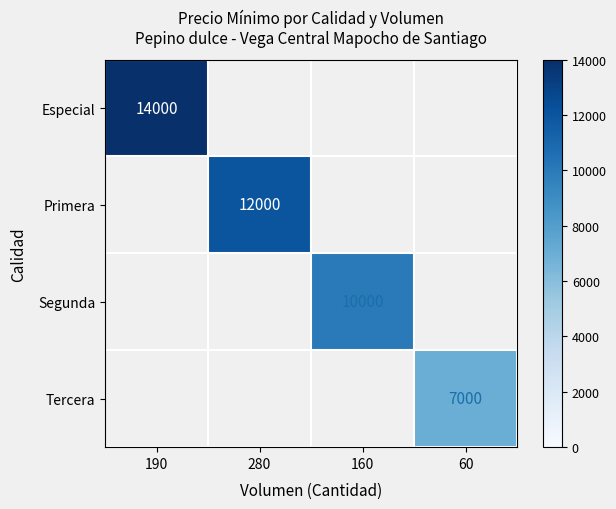

How many data points does each series have?

4